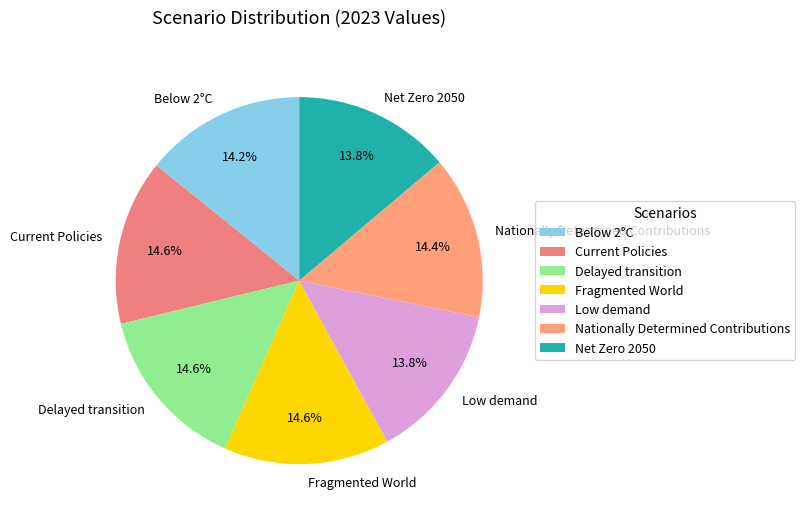

Combined, do Low demand and Current Policies account for over 50%?

No